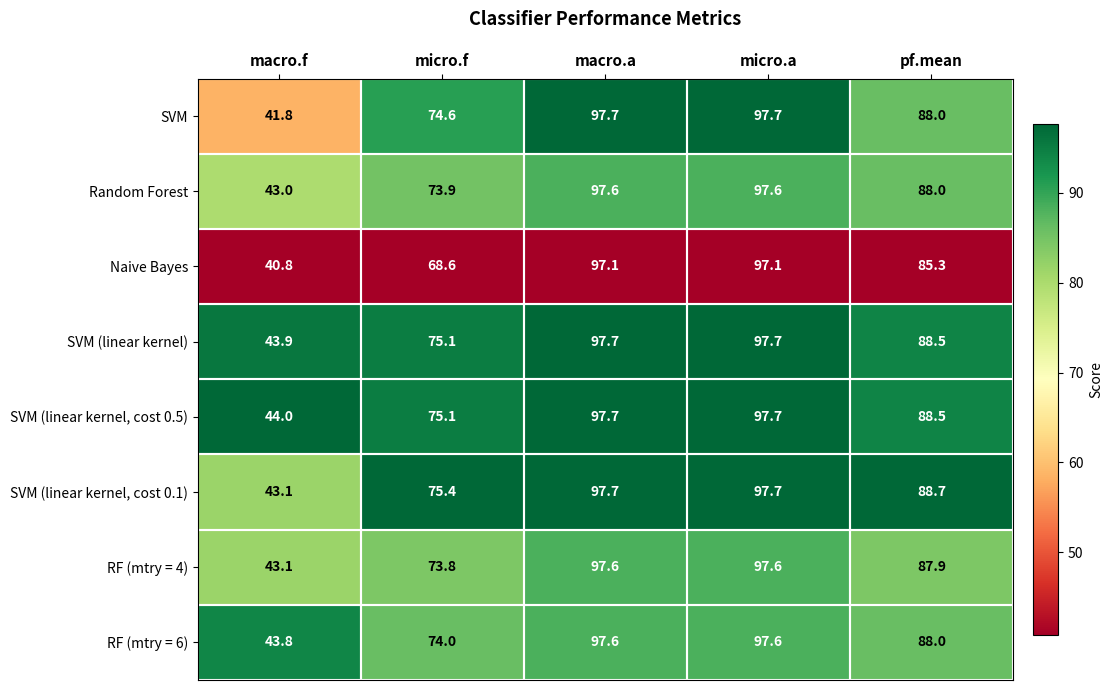

What is the minimum value for SVM (linear kernel)?

43.9